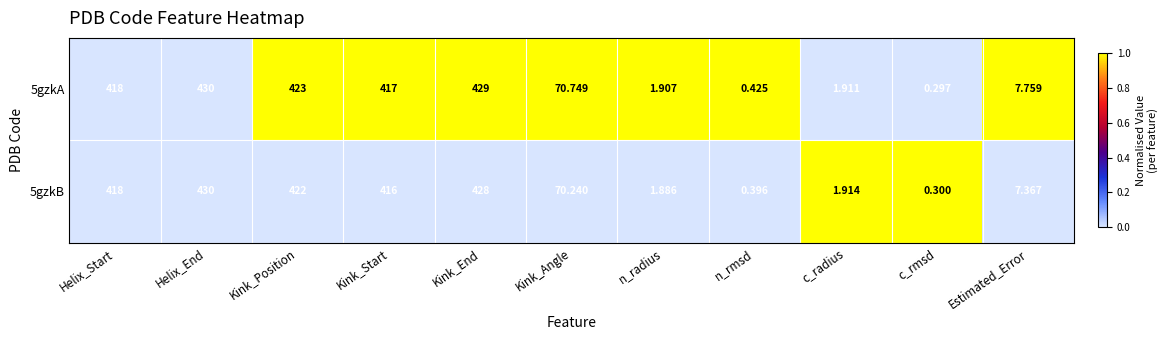

Between Kink_End and n_radius, which series saw the biggest shift?

5gzkA